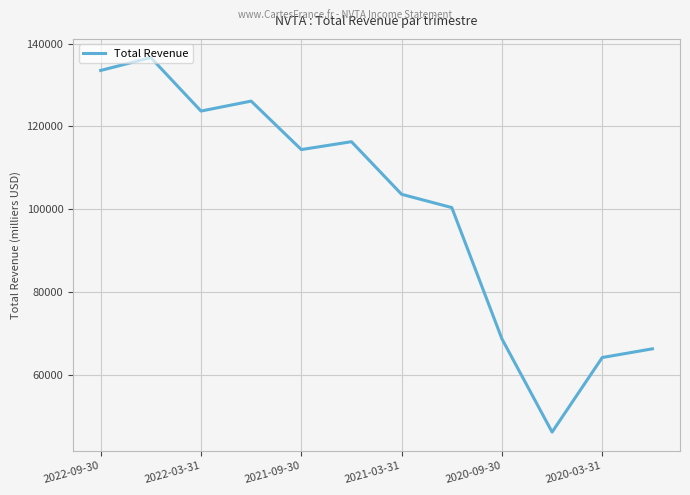

How many series are shown in this chart?

1